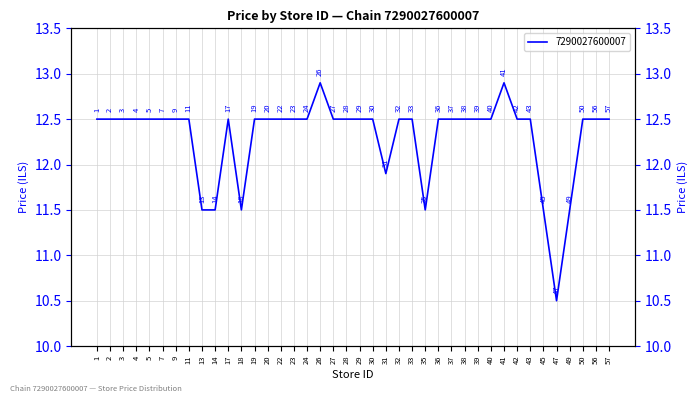

Rank the categories by value from highest to lowest.

26, 41, 1, 2, 3, 4, 5, 7, 9, 11, 17, 19, 20, 22, 23, 24, 27, 28, 29, 30, 32, 33, 36, 37, 38, 39, 40, 42, 43, 50, 56, 57, 31, 13, 14, 18, 35, 45, 49, 47